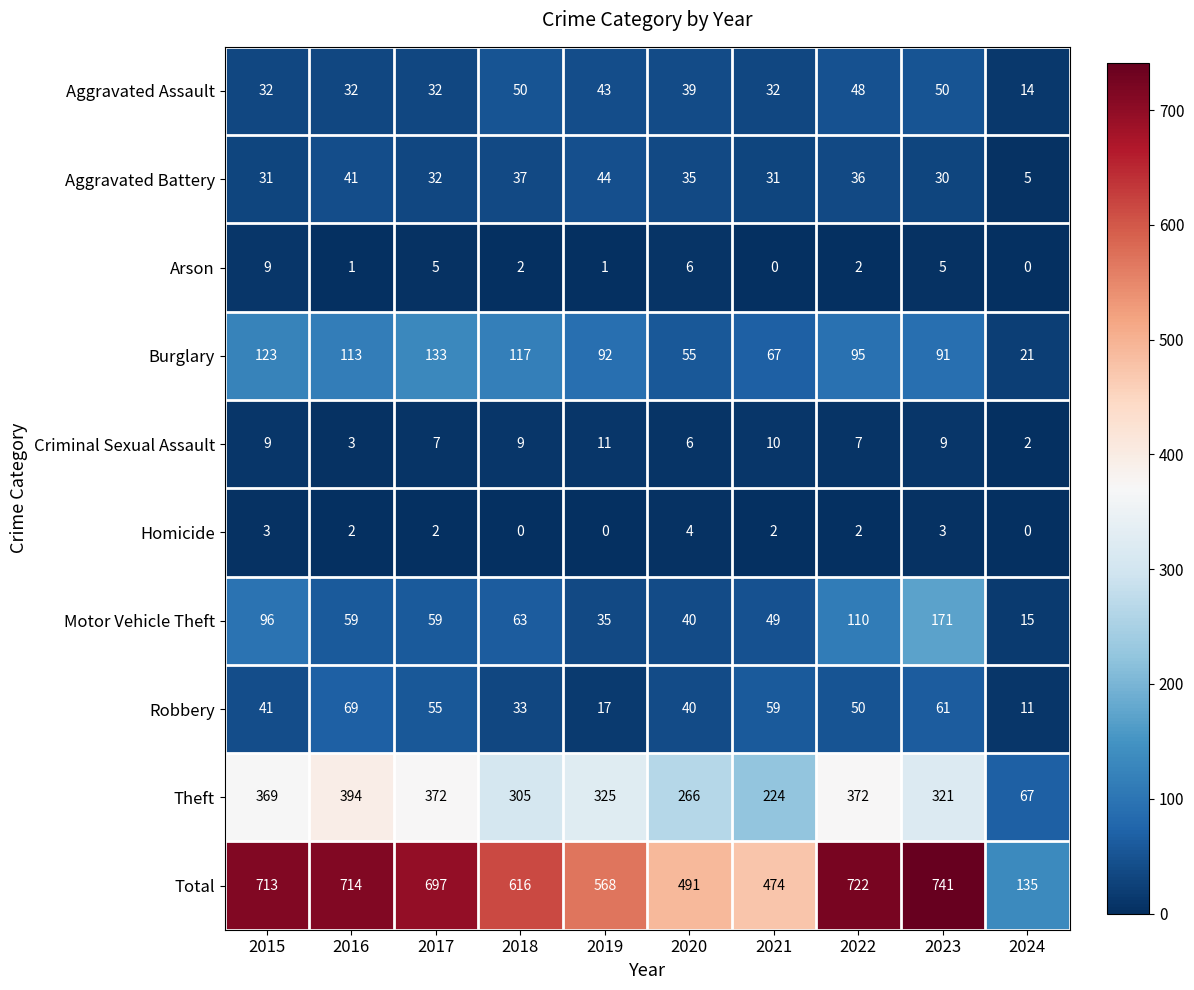

Between 2016 and 2023, which series saw the biggest shift?

Motor Vehicle Theft